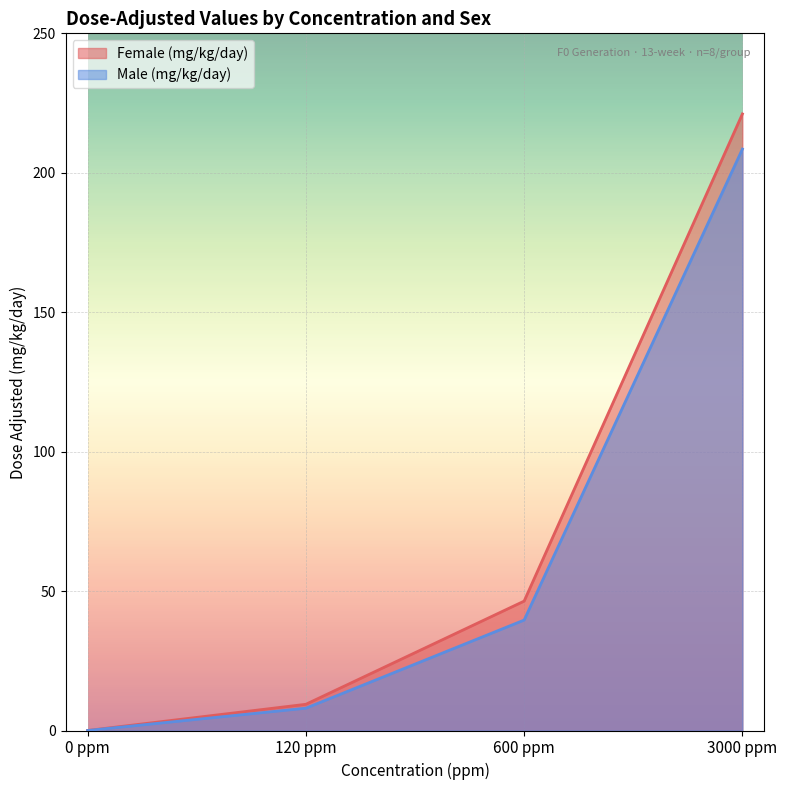

Reading left to right, what are all the values shown in this chart?

Female (mg/kg/day): 0 ppm=0.0	120 ppm=9.4	600 ppm=46.4	3000 ppm=221.1
Male (mg/kg/day): 0 ppm=0.0	120 ppm=8.0	600 ppm=39.6	3000 ppm=208.5